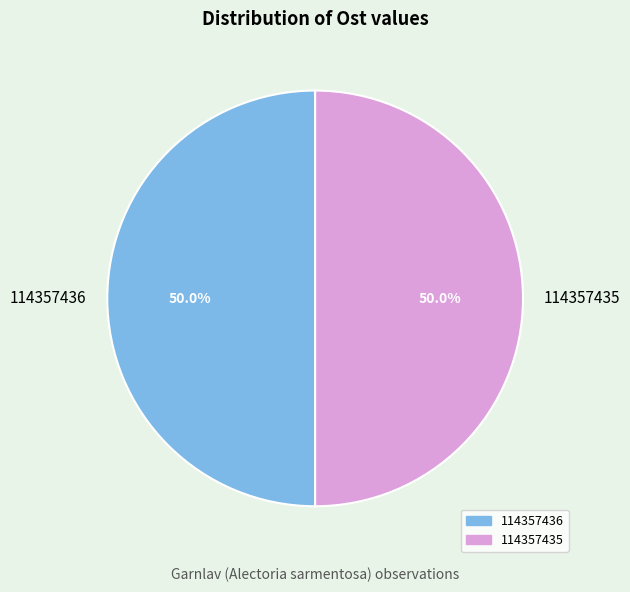

How much of the chart is everything except 114357436?

50.0%